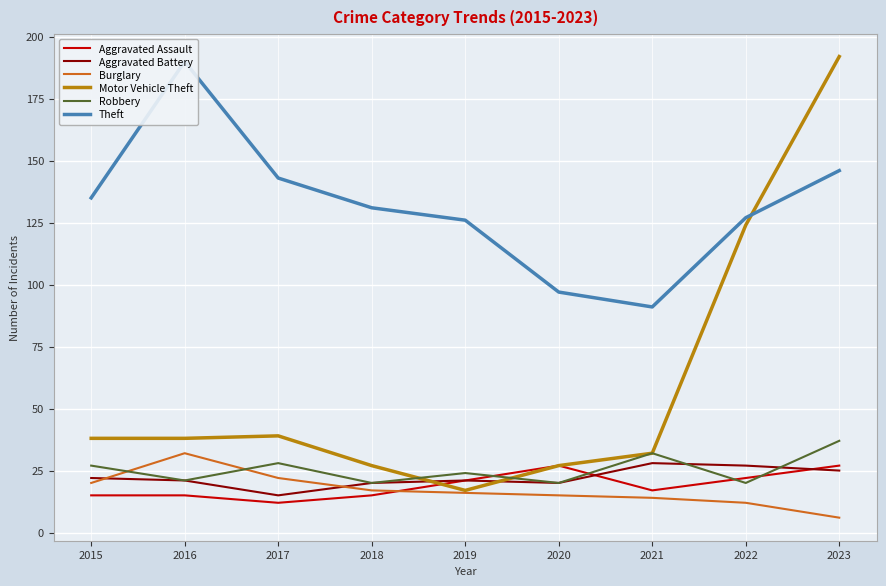

True or false: Theft and Aggravated Battery intersect in this chart.

False